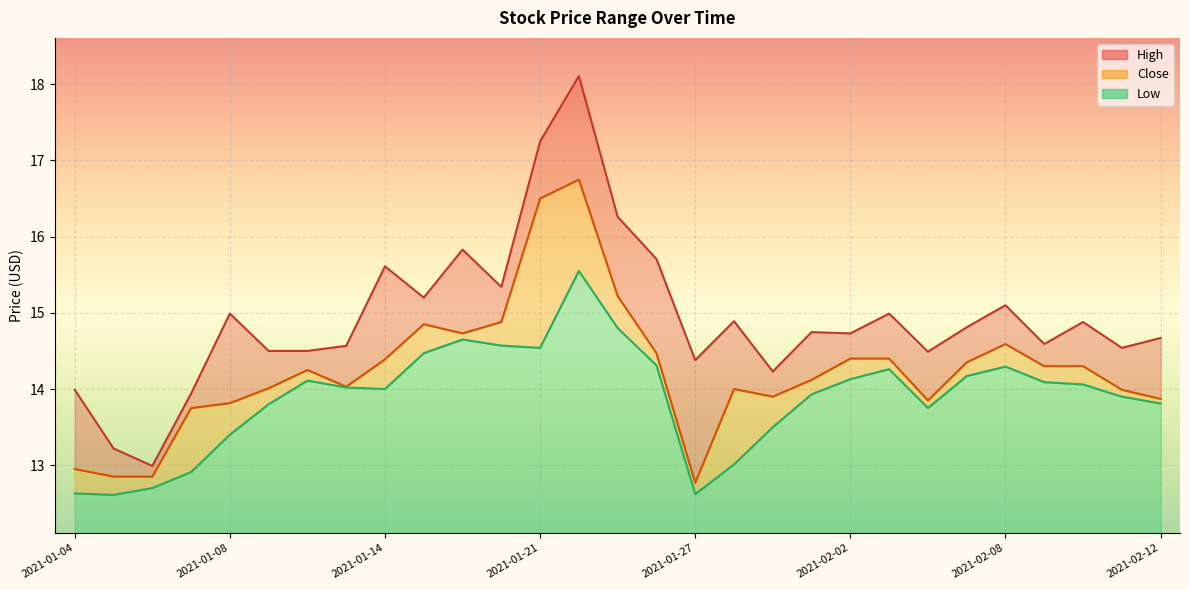

The value of Low at 2021-01-25 is 24.7. True or false?

False